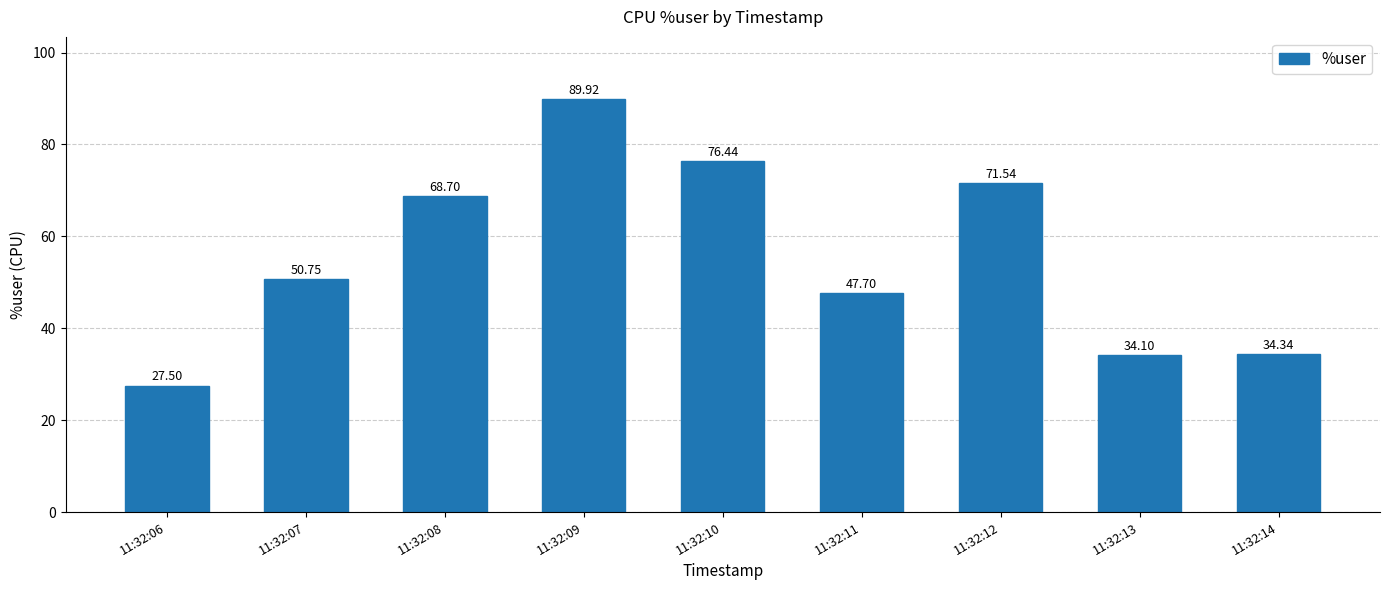

Does the chart contain stacked bars?

No